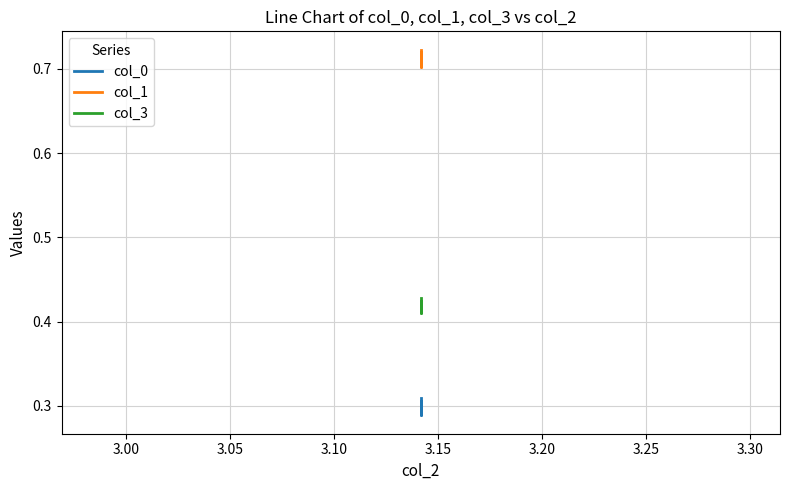

Is this an area chart (filled region under the line)?

No